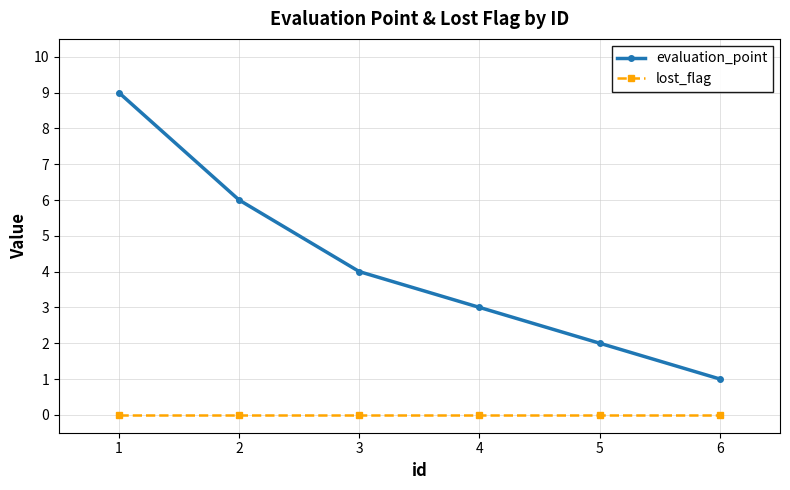

Reading left to right, what are all the values shown in this chart?

evaluation_point: 9	6	4	3	2	1
lost_flag: 0	0	0	0	0	0